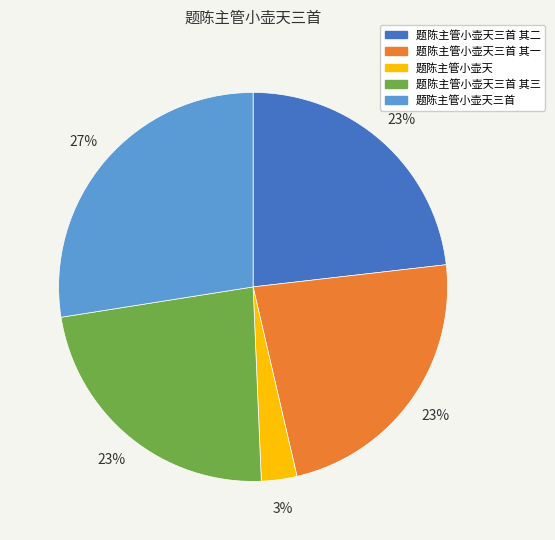

How many slices are in this pie chart?

5